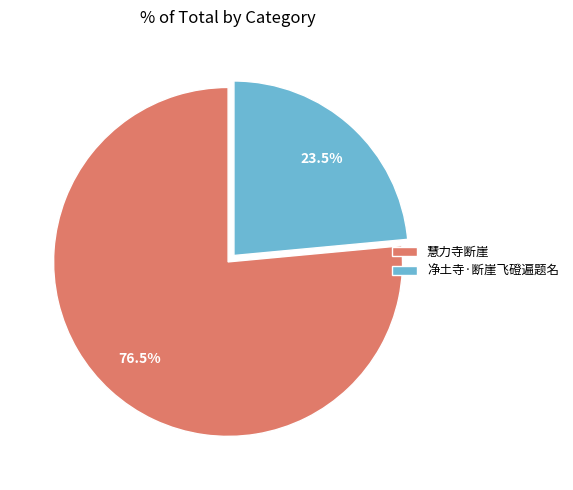

To the nearest percent, what is the difference between the 净土寺·断崖飞磴遍题名 and 慧力寺断崖 slice percentages?

53%